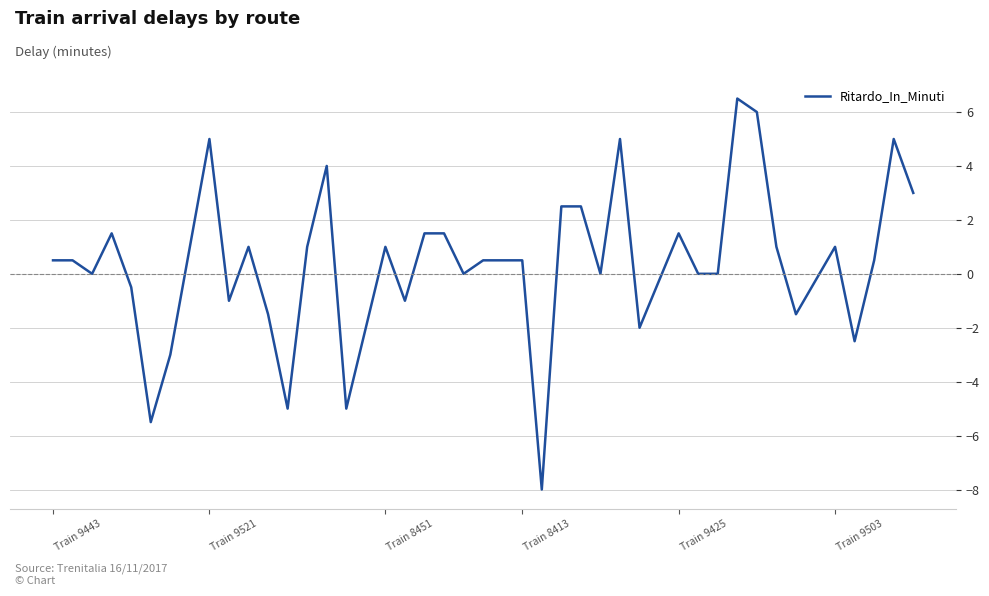

What is the difference between the maximum and minimum values?

14.5